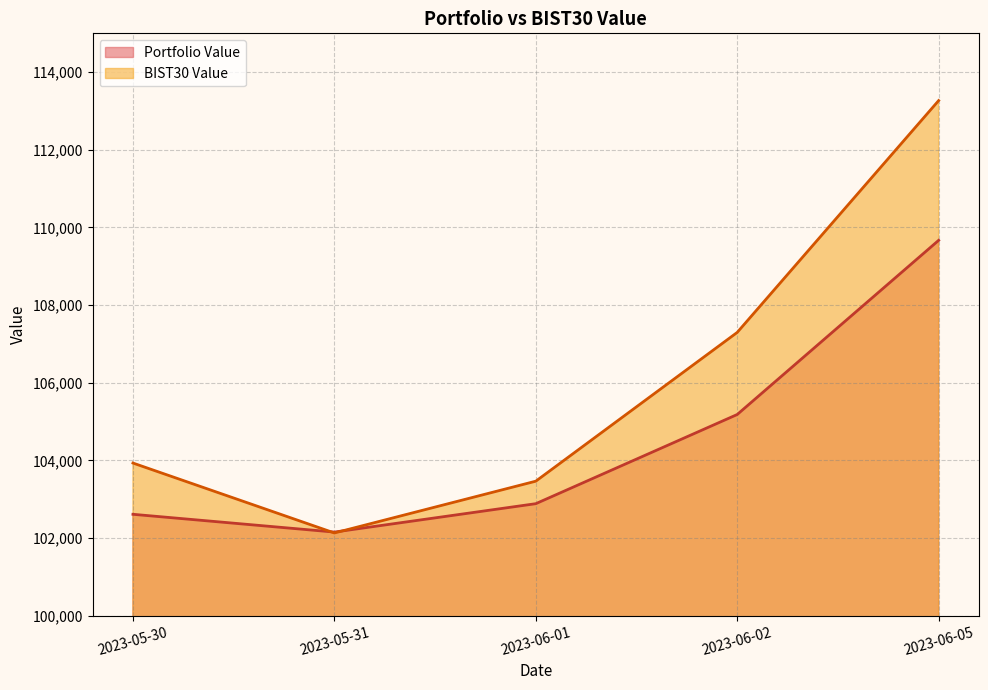

Which series has the largest total across all categories?

BIST30 Value